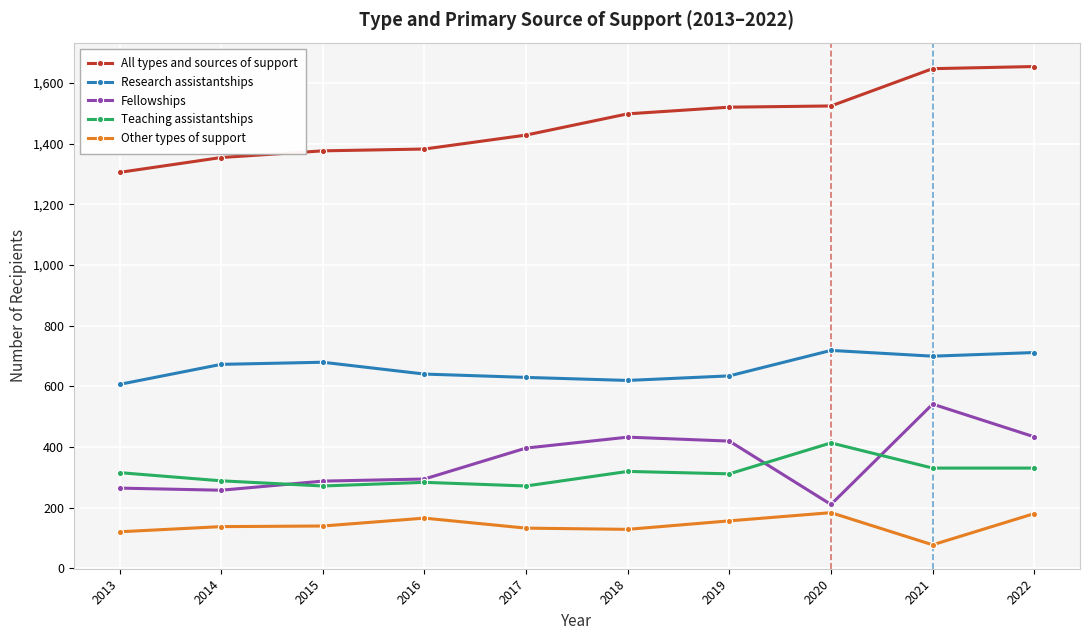

Count the number of data series in this chart.

5